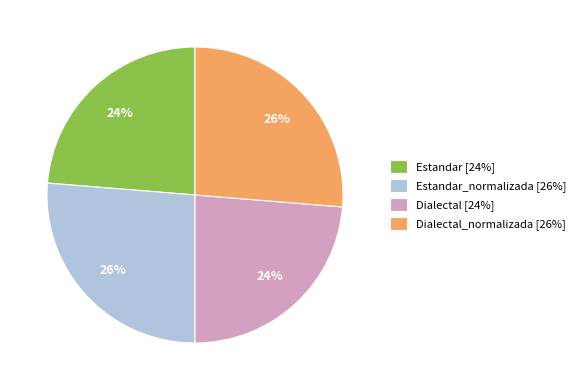

How many slices are in this pie chart?

4